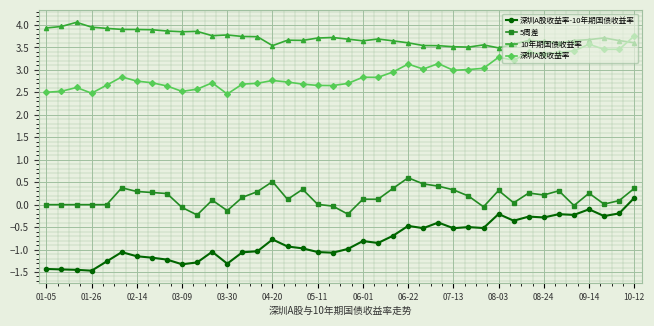

List the series in order of their peak value, lowest first.

深圳A股收益率-10年期国债收益率, 5周差, 深圳A股收益率, 10年期国债收益率